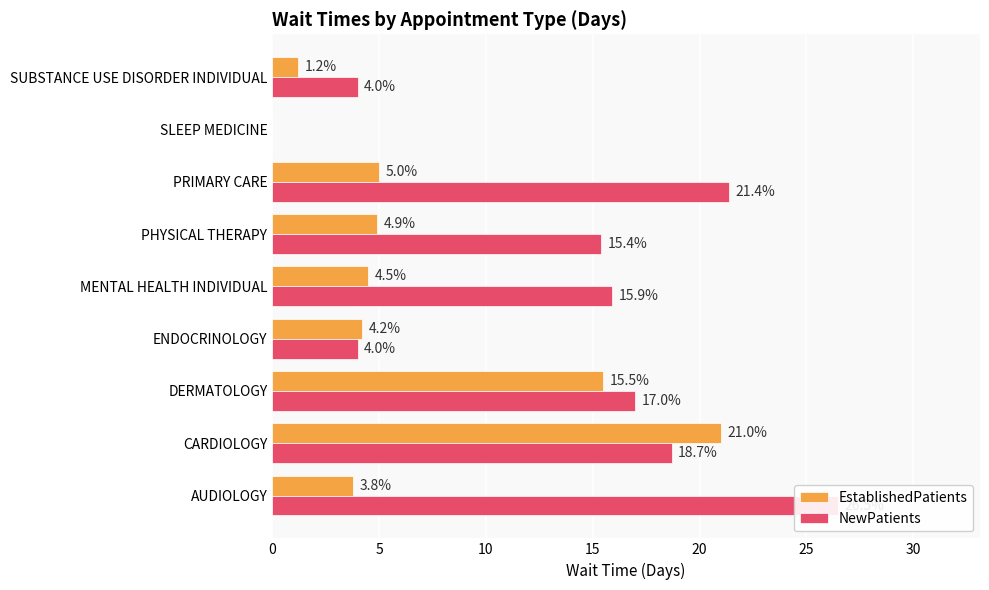

The NewPatients series shows 27.6 at DERMATOLOGY. True or false?

False